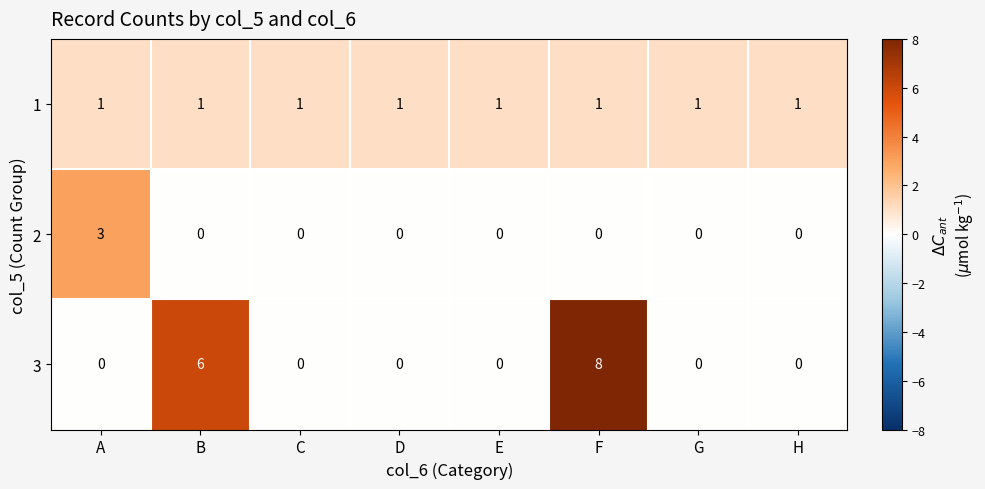

The value of 1 at H is 1. True or false?

True